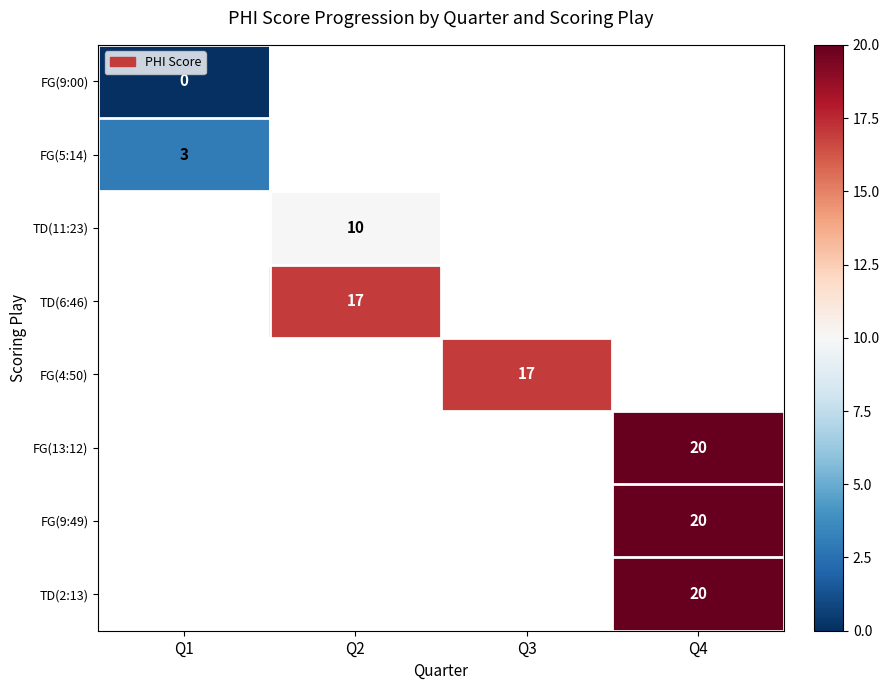

The value of TD(6:46) at Q2 is 10. True or false?

False